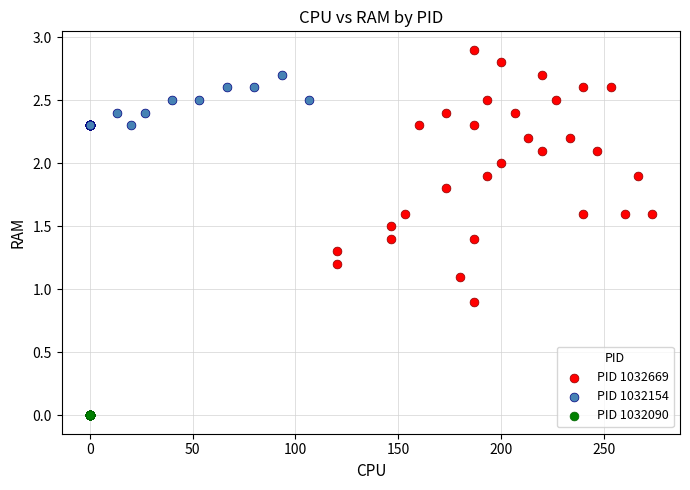

Which series contains the highest Y value?

PID 1032669